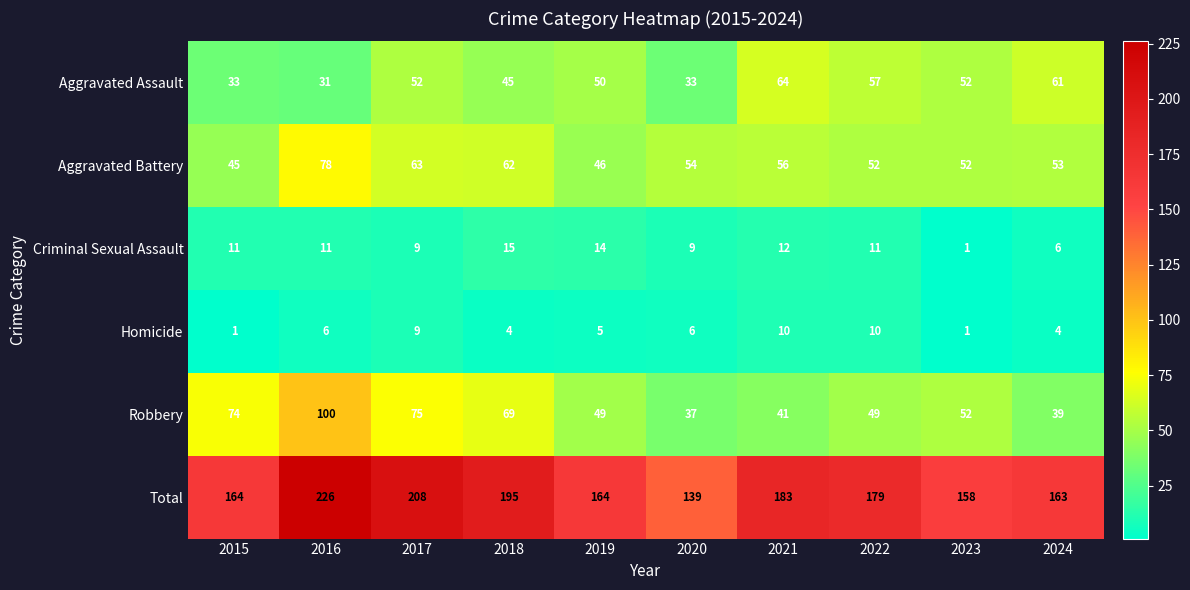

How many data points does each series have?

10